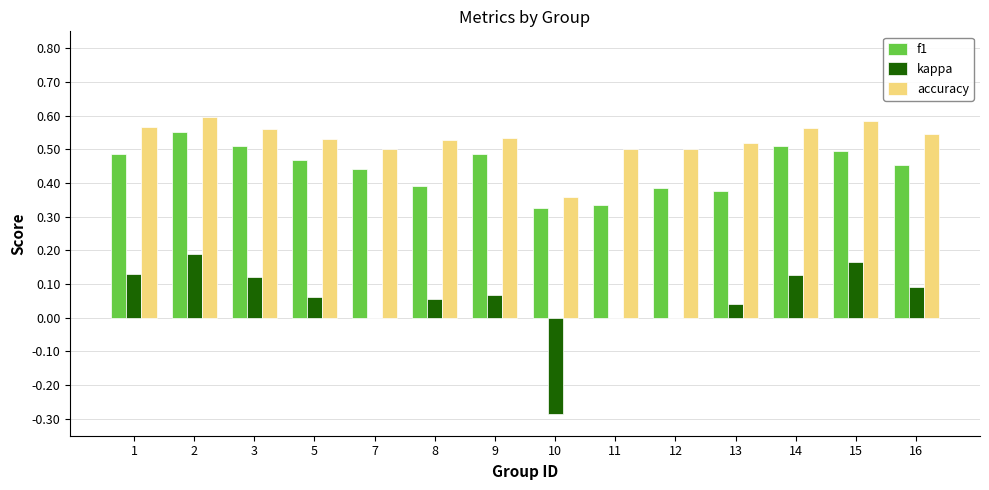

The f1 series shows 0.6 at 5. True or false?

False